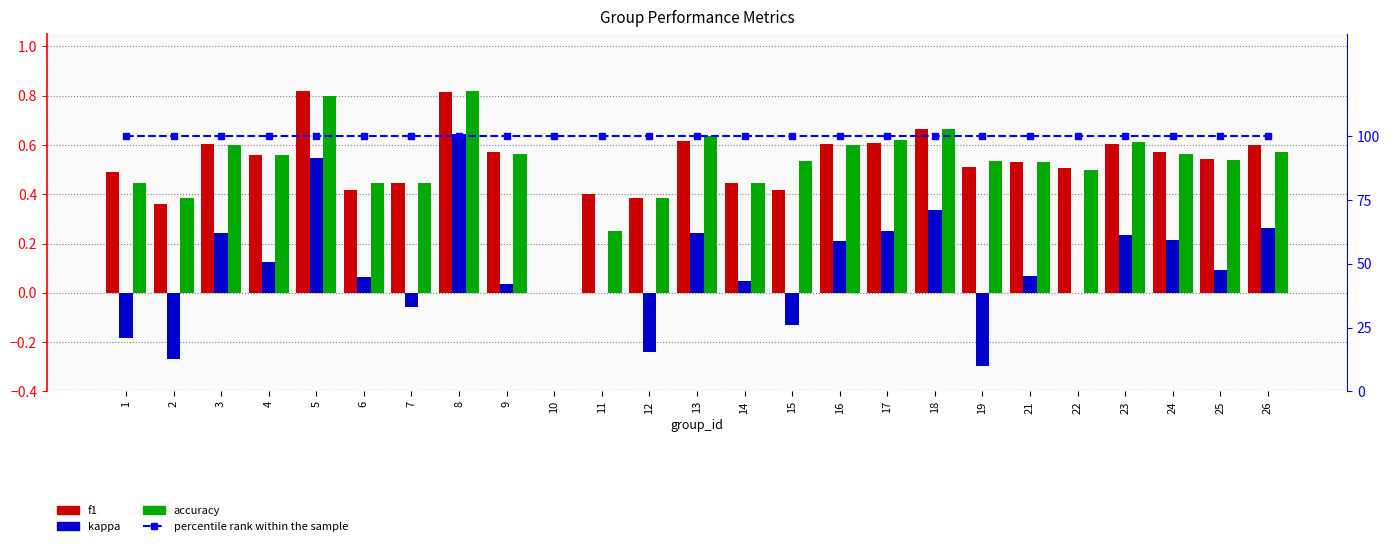

What value does the f1 series have at 7?

0.4